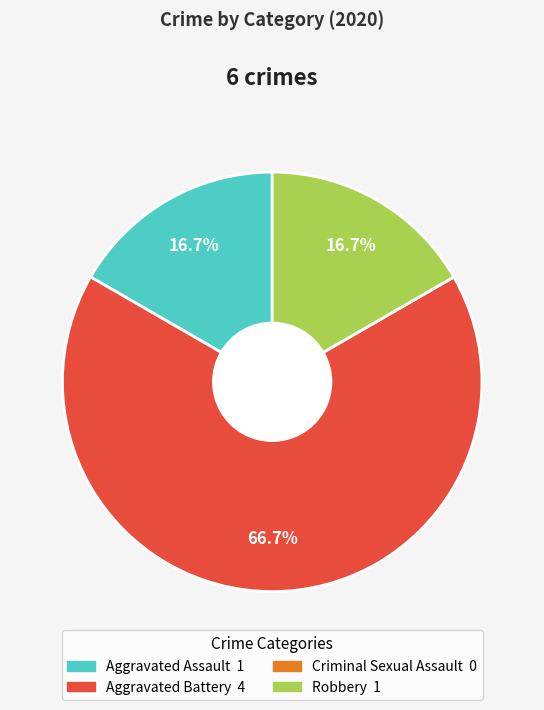

Do Aggravated Assault and Robbery together represent more than half of the pie?

No